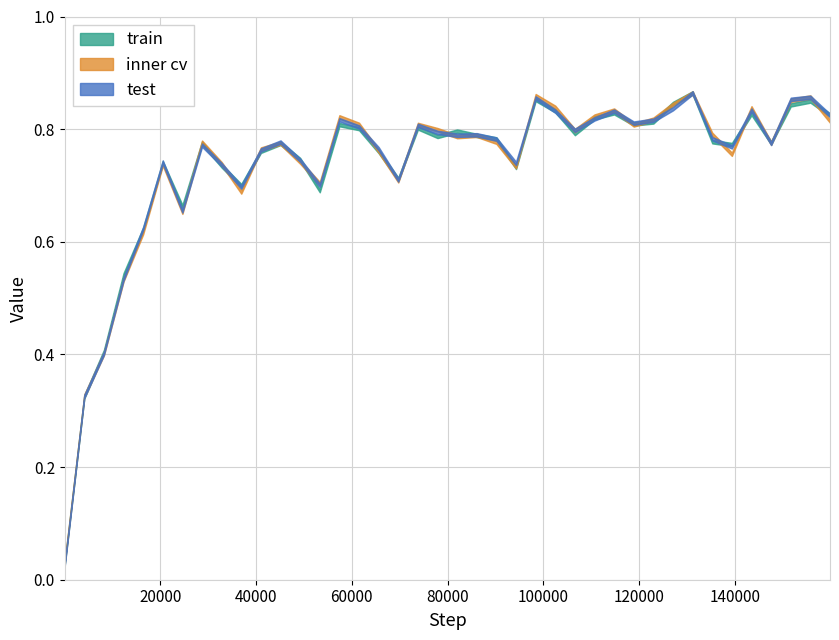

The value at 22 is 0.8. True or false?

True